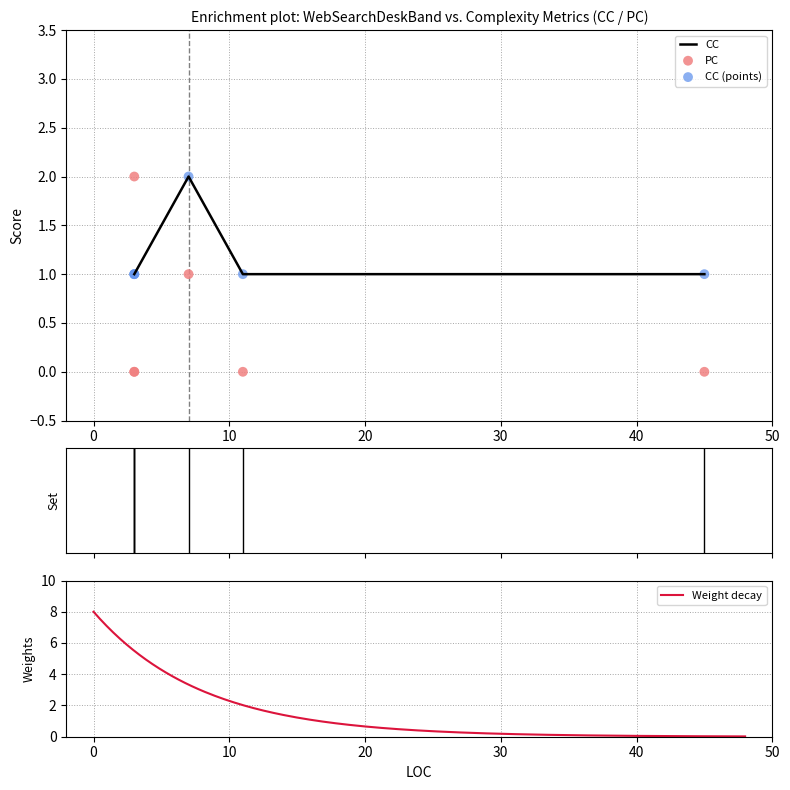

Which series has the widest spread of Y values?

PC